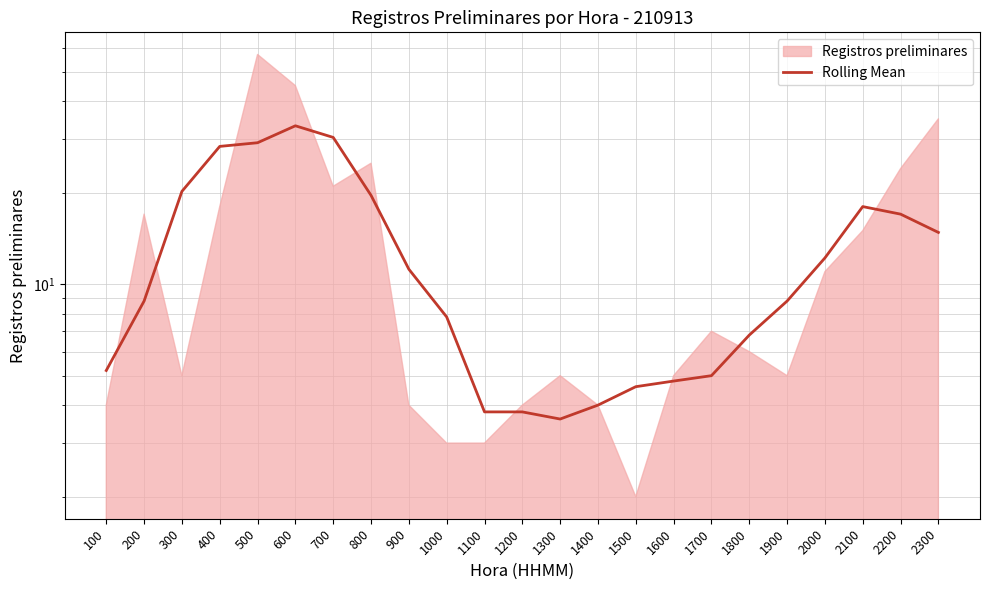

Rank the categories by value from highest to lowest.

600, 700, 500, 400, 300, 800, 2100, 2200, 2300, 2000, 900, 200, 1900, 1000, 1800, 100, 1700, 1600, 1500, 1400, 1100, 1200, 1300